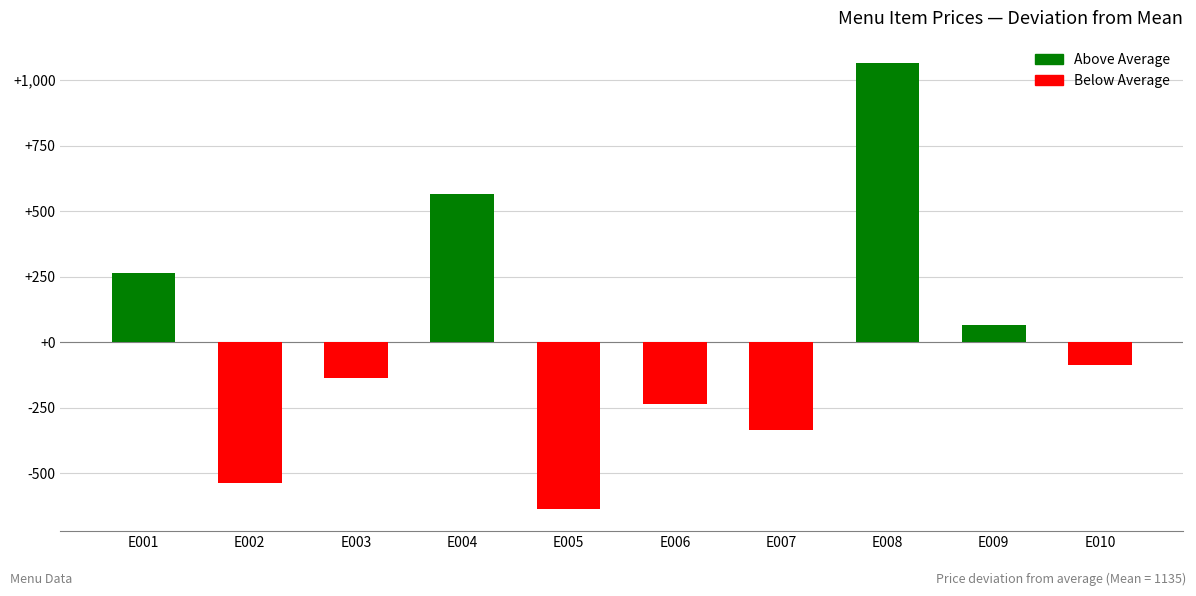

Rank the categories by value from lowest to highest.

E005, E002, E007, E006, E003, E010, E009, E001, E004, E008